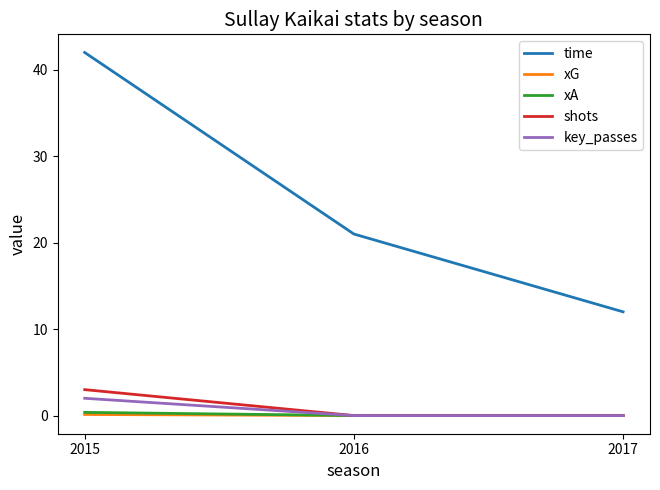

True or false: time has a value of 42.0 at 2015.

True